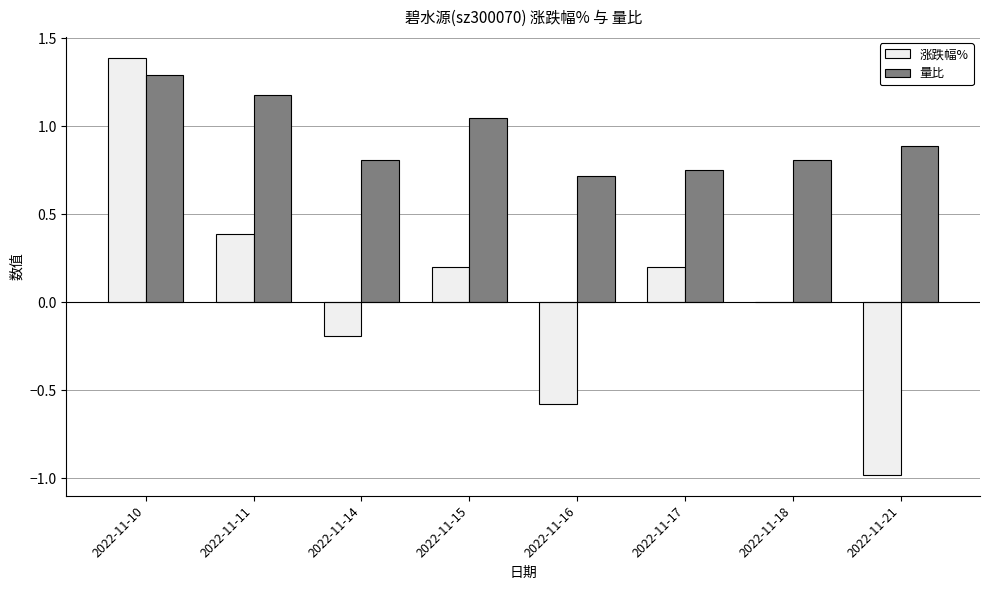

Is the value of 量比 at 2022-11-18 greater than the value of 涨跌幅% at 2022-11-11?

Yes